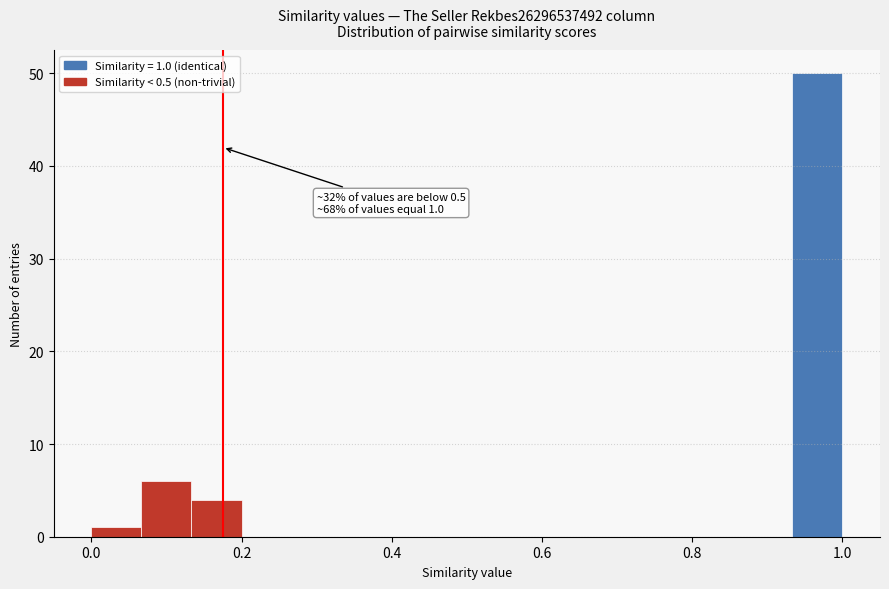

Around what value on the x-axis is the tallest bar? Give the approximate position of its centre, as read against the axis.

0.96